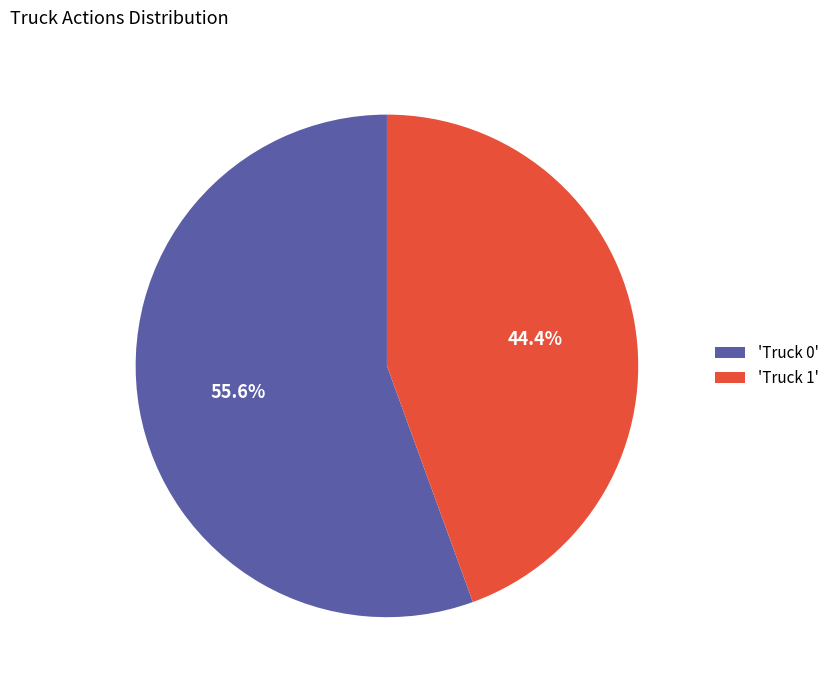

Is 'Truck 1' the majority of the pie?

No